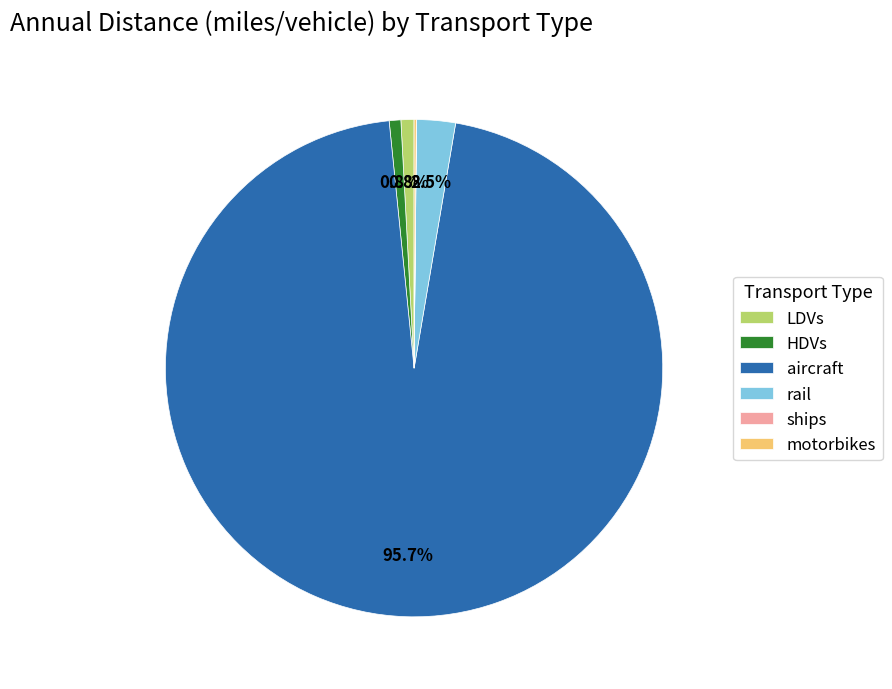

Is aircraft the majority of the pie?

Yes